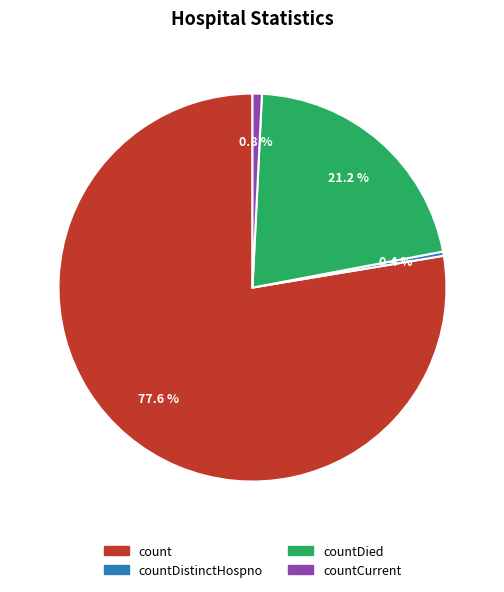

To the nearest percent, what is the average slice percentage?

25%